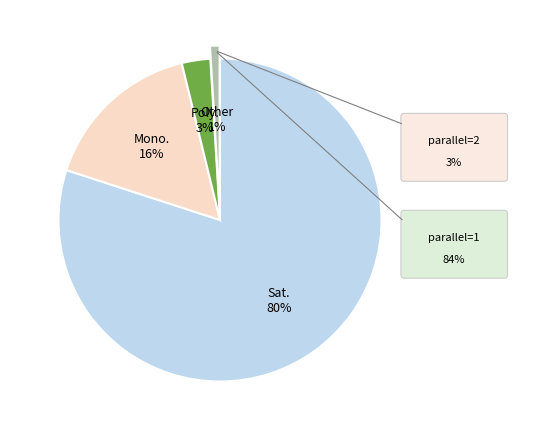

Between Sat. and Poly., which is larger?

Sat.